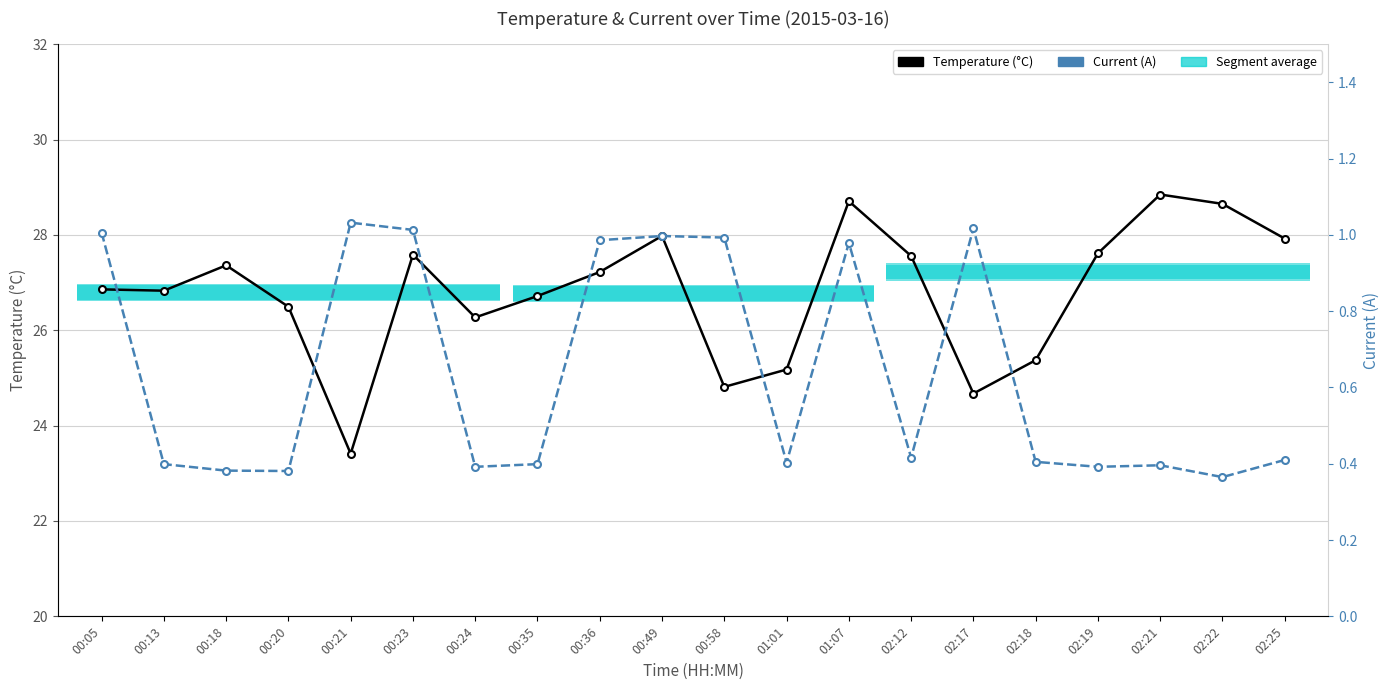

Which series has the largest range (max minus min)?

Temperature (°C)